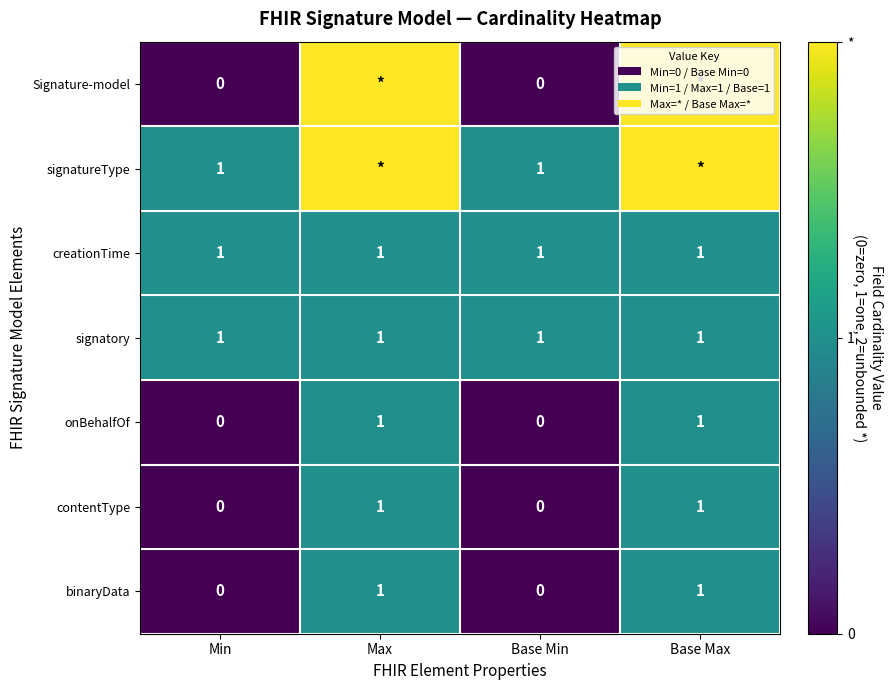

The value of contentType at Max is 1. True or false?

True